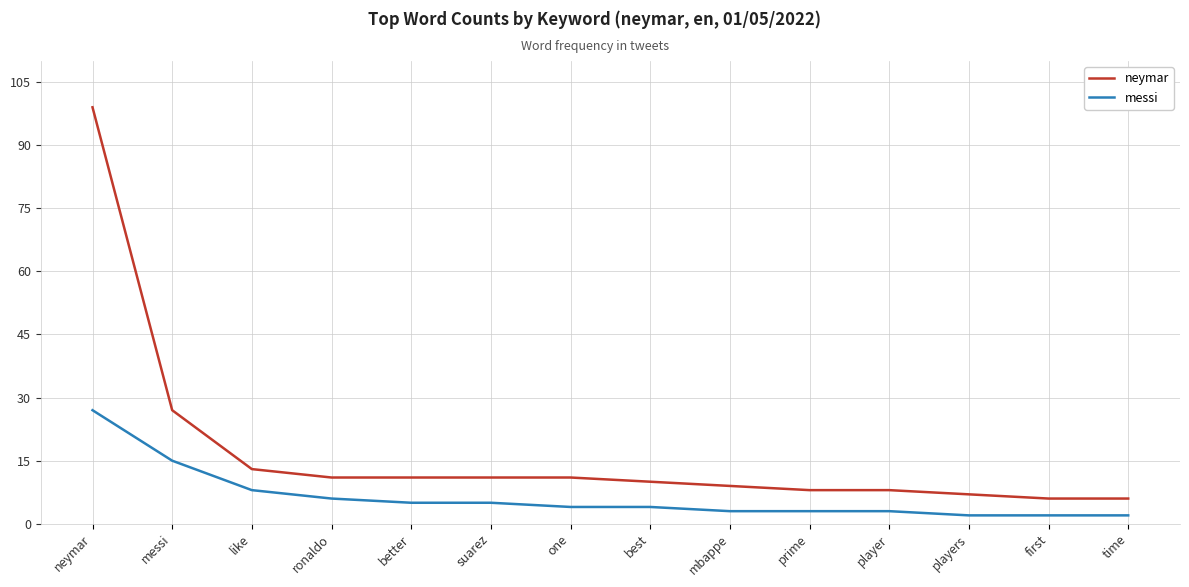

What is the sum of the messi values at one and players?

6